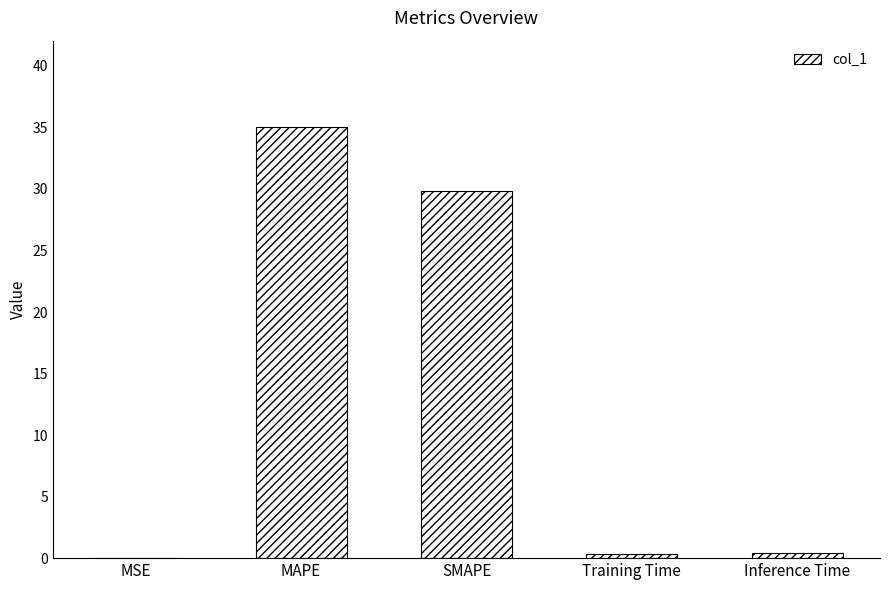

What is the approximate value at MAPE?

35.0